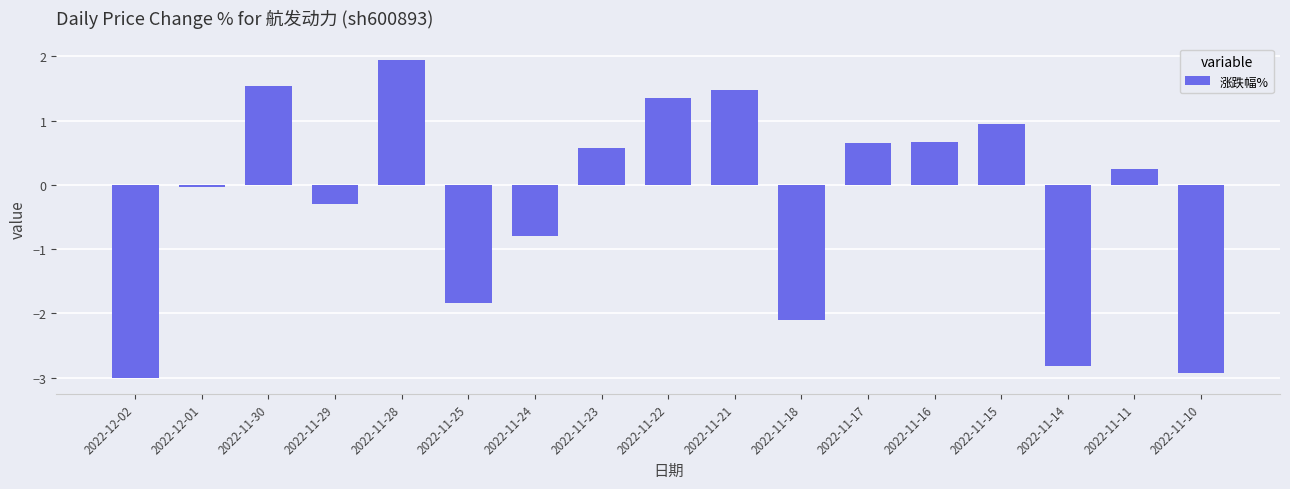

How many distinct data groups are displayed?

1